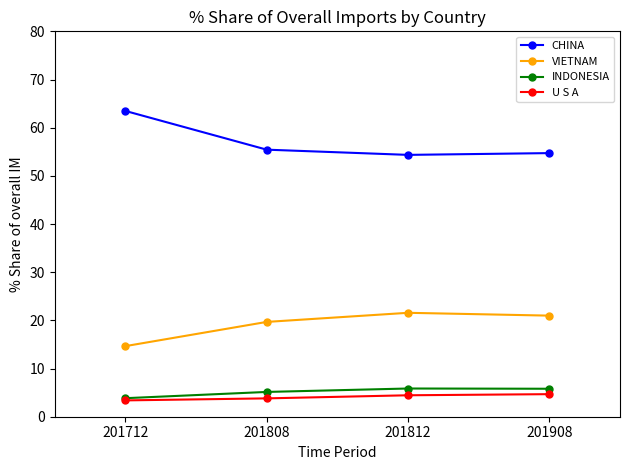

What is the greatest value displayed?

63.5